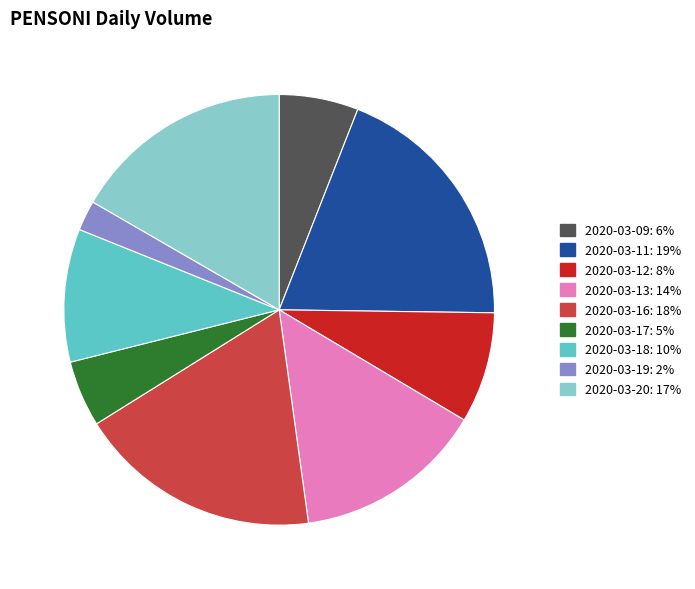

Combined, do 2020-03-09: 6% and 2020-03-13: 14% account for over 50%?

No